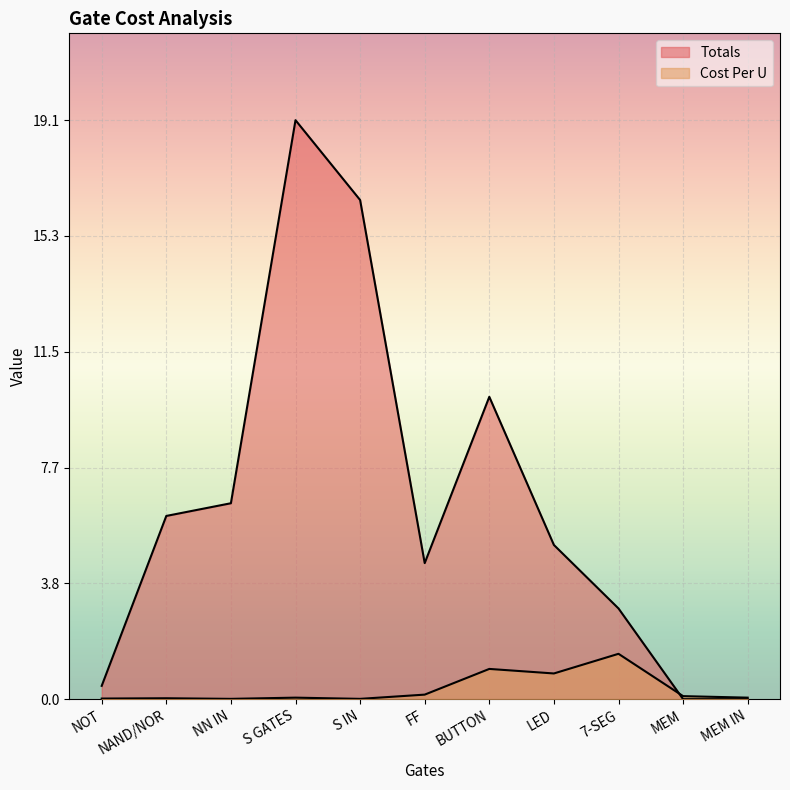

Reading left to right, extract all data points from this chart.

Totals: NOT=0.4	NAND/NOR=6.1	NN IN=6.5	S GATES=19.1	S IN=16.5	FF=4.5	BUTTON=10.0	LED=5.1	7-SEG=3.0	MEM=0.0	MEM IN=0.0
Cost Per U: NOT=0.0	NAND/NOR=0.0	NN IN=0.0	S GATES=0.1	S IN=0.0	FF=0.1	BUTTON=1.0	LED=0.8	7-SEG=1.5	MEM=0.1	MEM IN=0.1